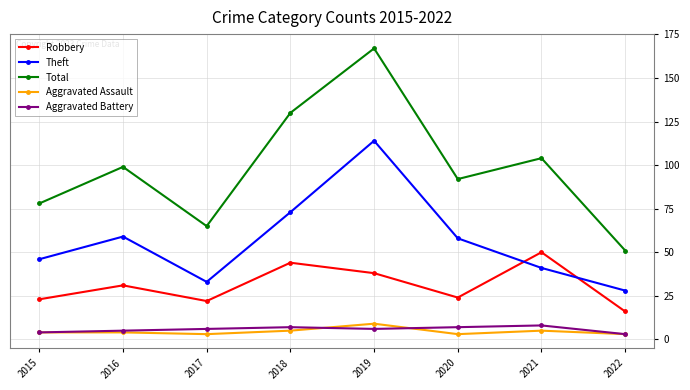

What is the maximum value for Aggravated Battery?

8